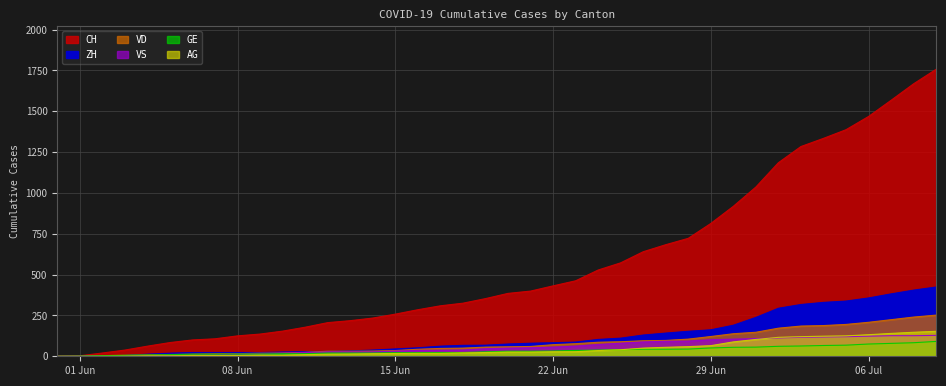

Between 2020-06-19 and 2020-07-08, which is larger?

2020-07-08